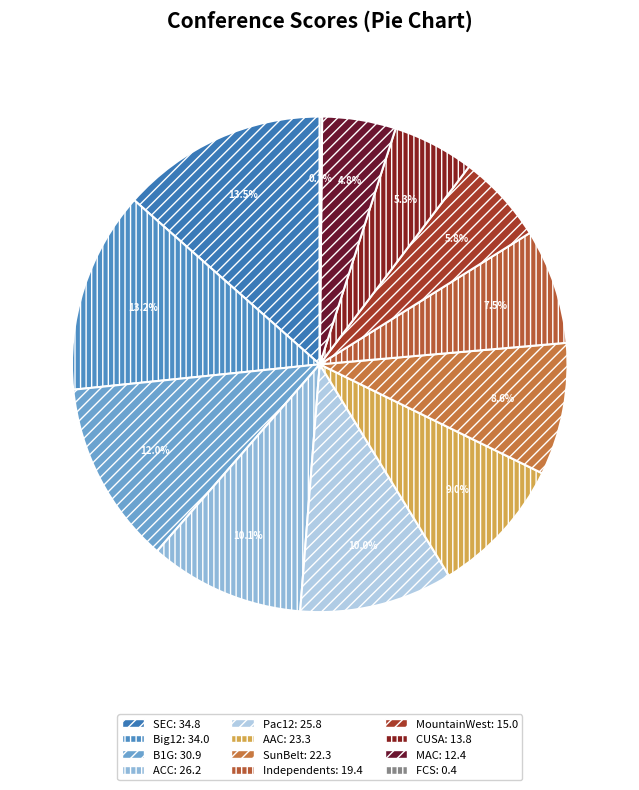

What is the change in value from B1G to MountainWest?

-15.9